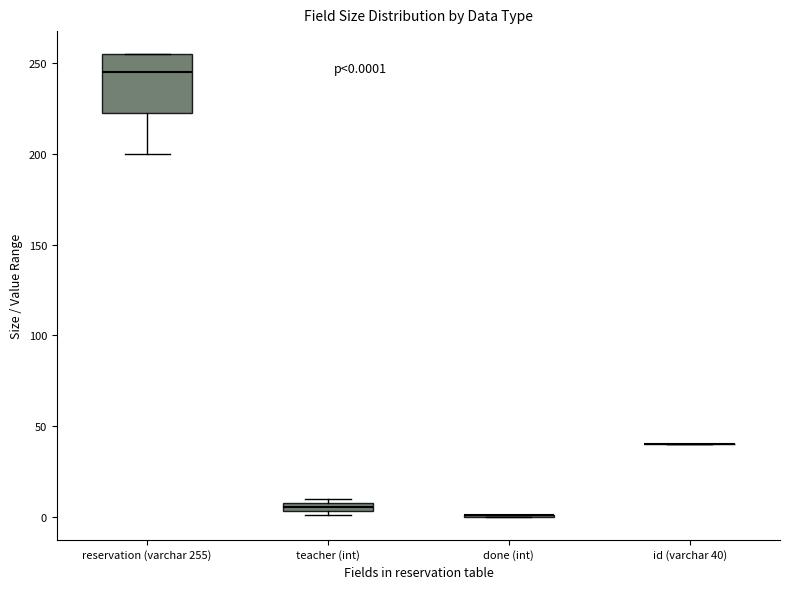

Which box is the tallest, from its lower edge to its upper edge?

reservation (varchar 255)